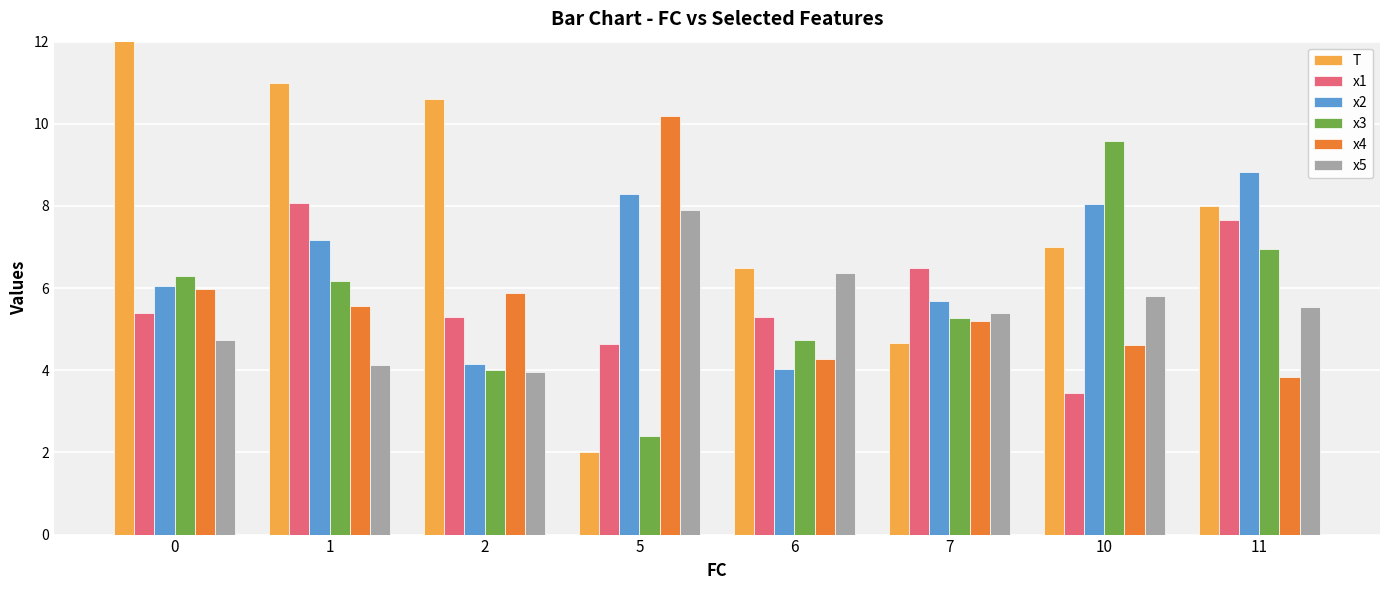

Which series has the largest total across all categories?

T